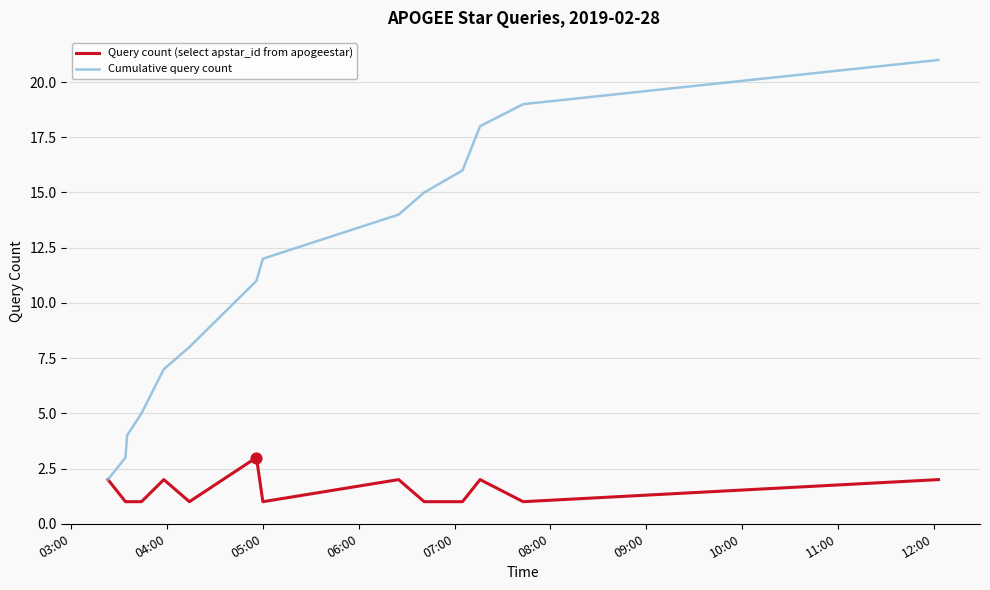

What are all the series names shown in the legend?

Query count (select apstar_id from apogeestar), Cumulative query count